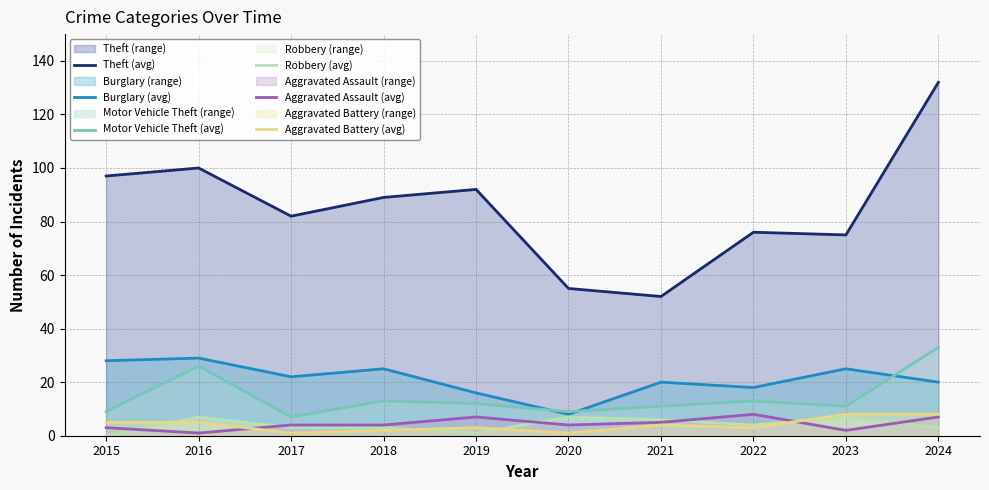

Reading right to left, what are all the values shown in this chart?

Theft (avg): 2024=132	2023=75	2022=76	2021=52	2020=55	2019=92	2018=89	2017=82	2016=100	2015=97
Burglary (avg): 2024=20	2023=25	2022=18	2021=20	2020=8	2019=16	2018=25	2017=22	2016=29	2015=28
Motor Vehicle Theft (avg): 2024=33	2023=11	2022=13	2021=11	2020=9	2019=12	2018=13	2017=7	2016=26	2015=9
Robbery (avg): 2024=3	2023=7	2022=4	2021=6	2020=7	2019=1	2018=3	2017=3	2016=7	2015=0
Aggravated Assault (avg): 2024=7	2023=2	2022=8	2021=5	2020=4	2019=7	2018=4	2017=4	2016=1	2015=3
Aggravated Battery (avg): 2024=8	2023=8	2022=3	2021=4	2020=1	2019=3	2018=2	2017=1	2016=5	2015=5